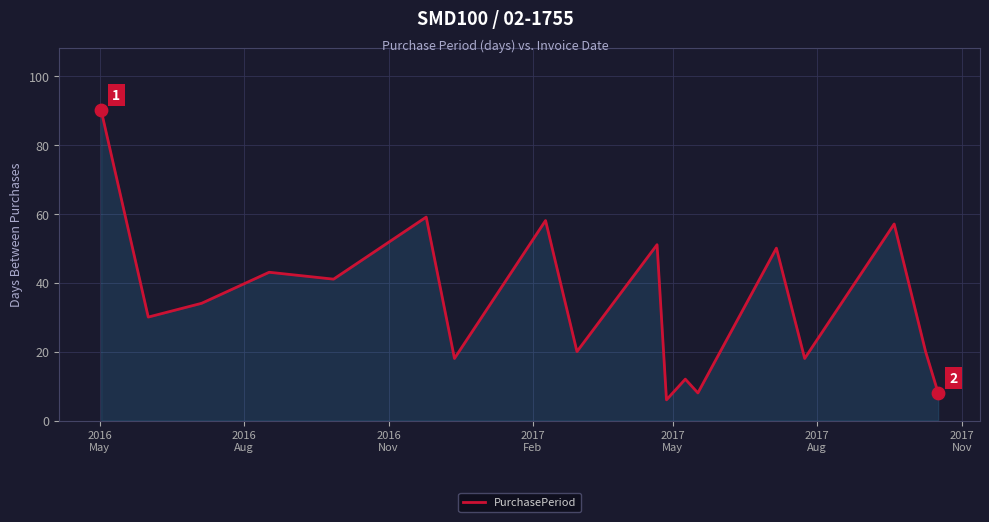

What is the difference between the maximum and minimum values?

84